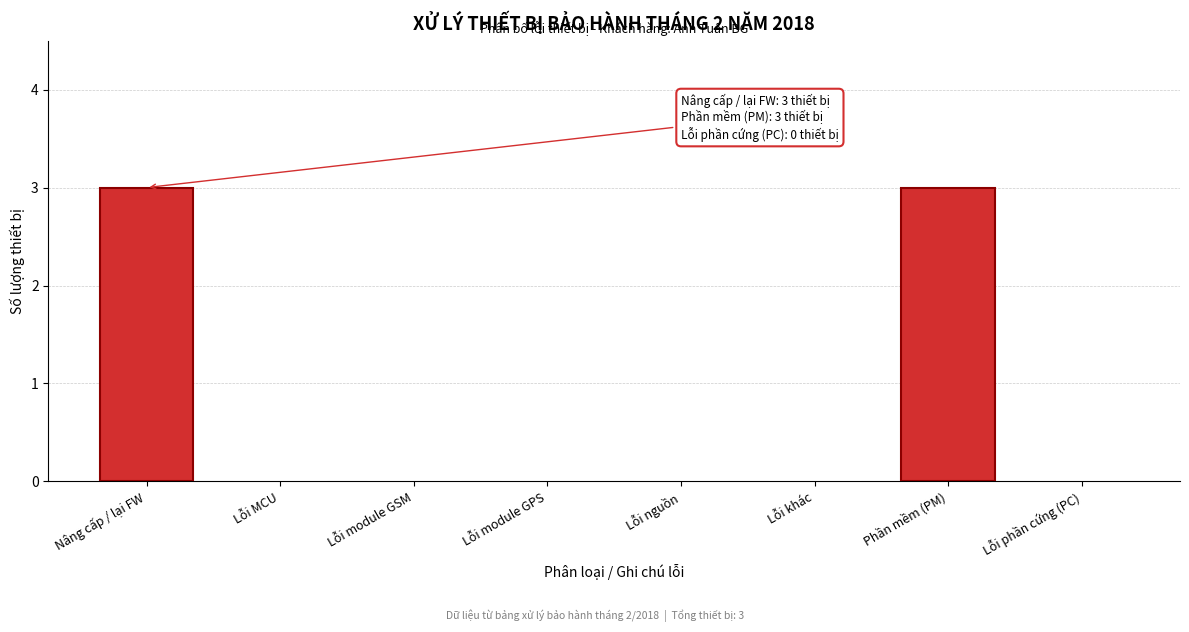

Reading left to right, transcribe all the data shown in this chart.

Nâng cấp / lại FW=3	Lỗi MCU=0	Lỗi module GSM=0	Lỗi module GPS=0	Lỗi nguồn=0	Lỗi khác=0	Phần mềm (PM)=3	Lỗi phần cứng (PC)=0